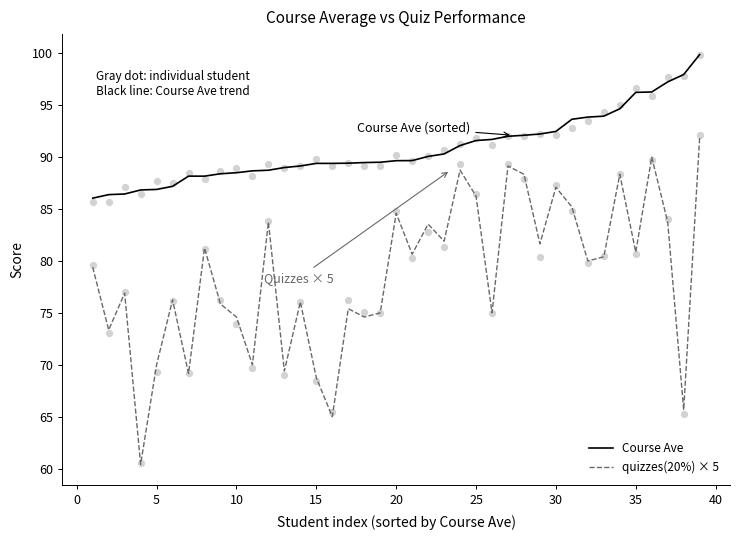

Is the value of quizzes(20%) × 5 at 35 greater than the value of Course Ave at 29?

No